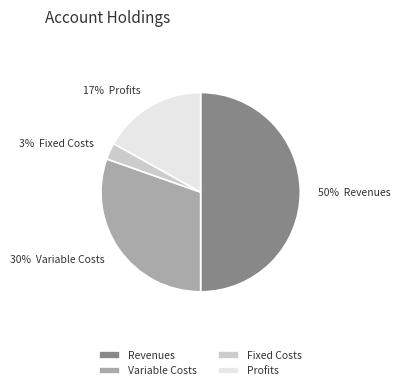

Between 30% Variable Costs and 50% Revenues, which is larger?

50% Revenues